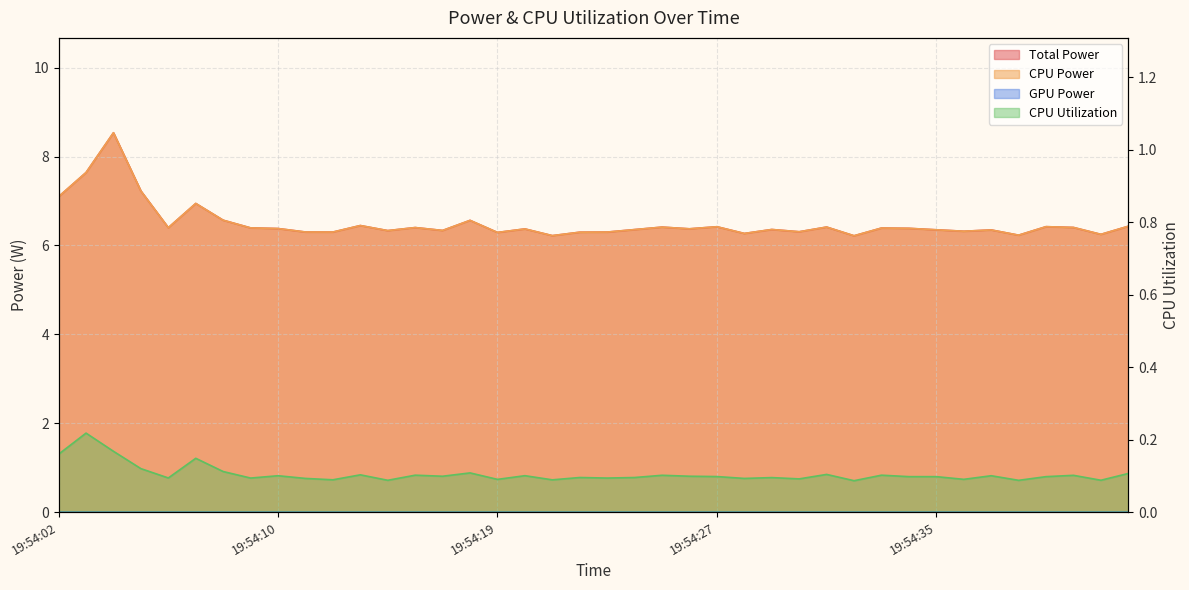

Which series has the widest spread of values?

Total Power